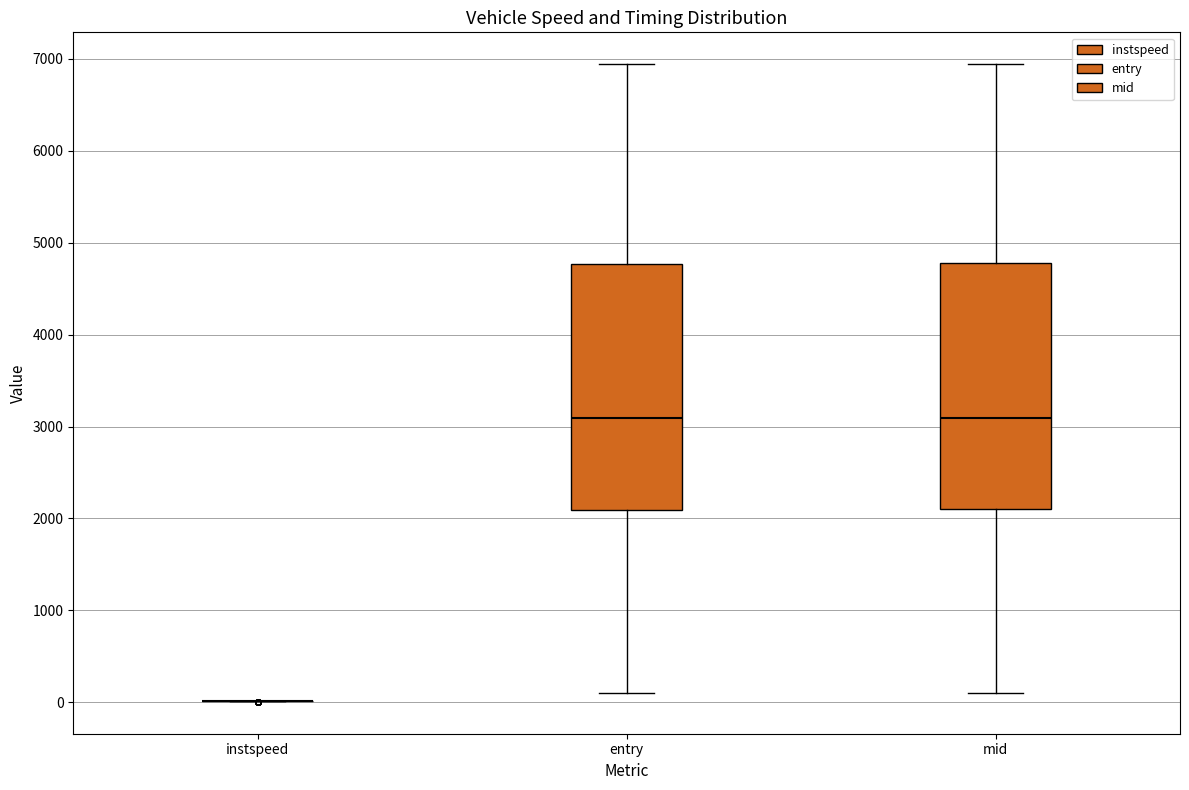

Reading left to right, read every box against the y-axis: the position of its median line, the range the box covers, and the ends of its whiskers. The values are not printed on the chart, so give them approximately, as read against the axis.

instspeed: box collapsed to a line at 0, whiskers 0 to 0
entry: median 3100, box 2100 to 4800, whiskers 100 to 6900
mid: median 3100, box 2100 to 4800, whiskers 100 to 6900